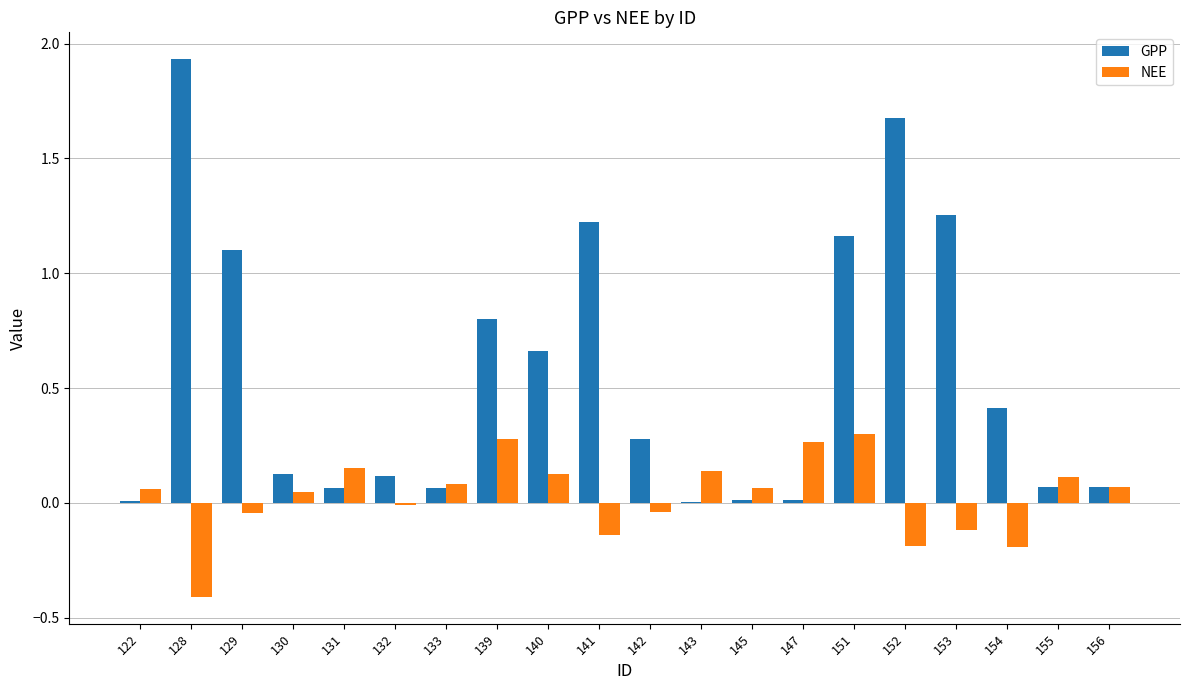

Is the value of GPP at 122 greater than the value of NEE at 154?

Yes